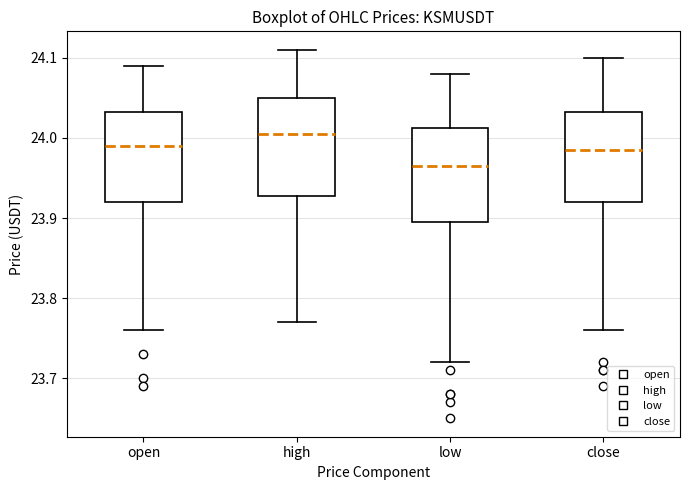

Which box has the highest median line?

high